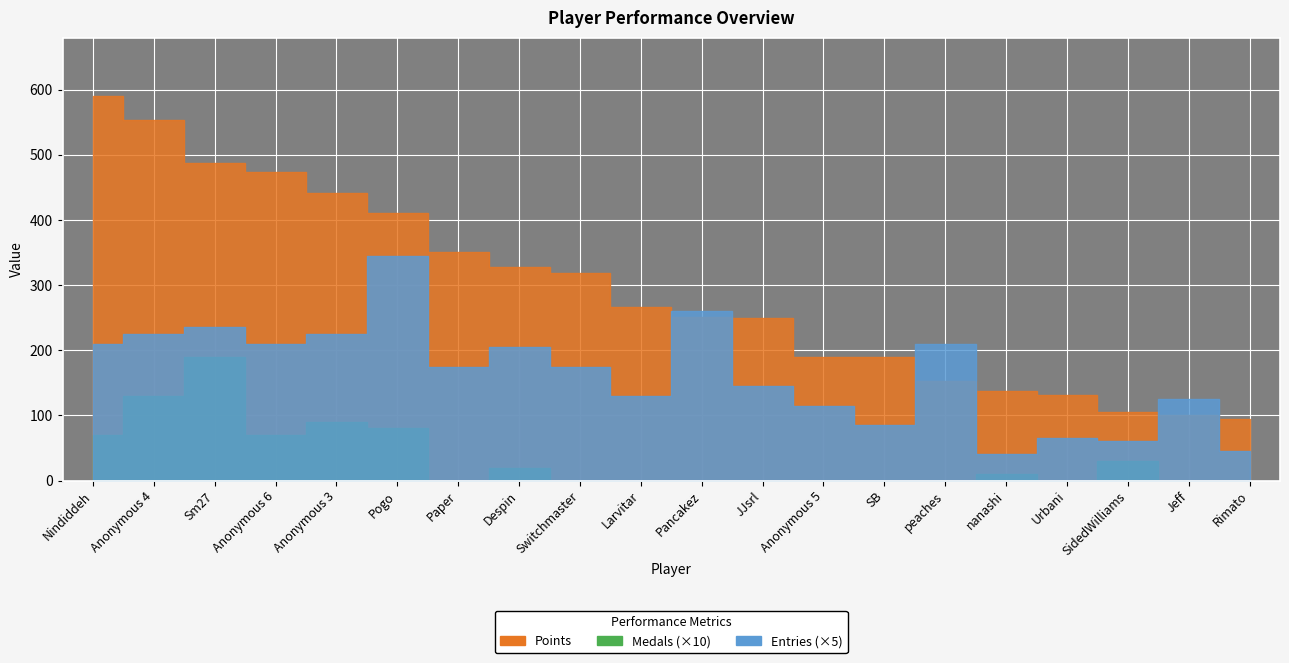

The Medals series shows 0 at Urbani. True or false?

True